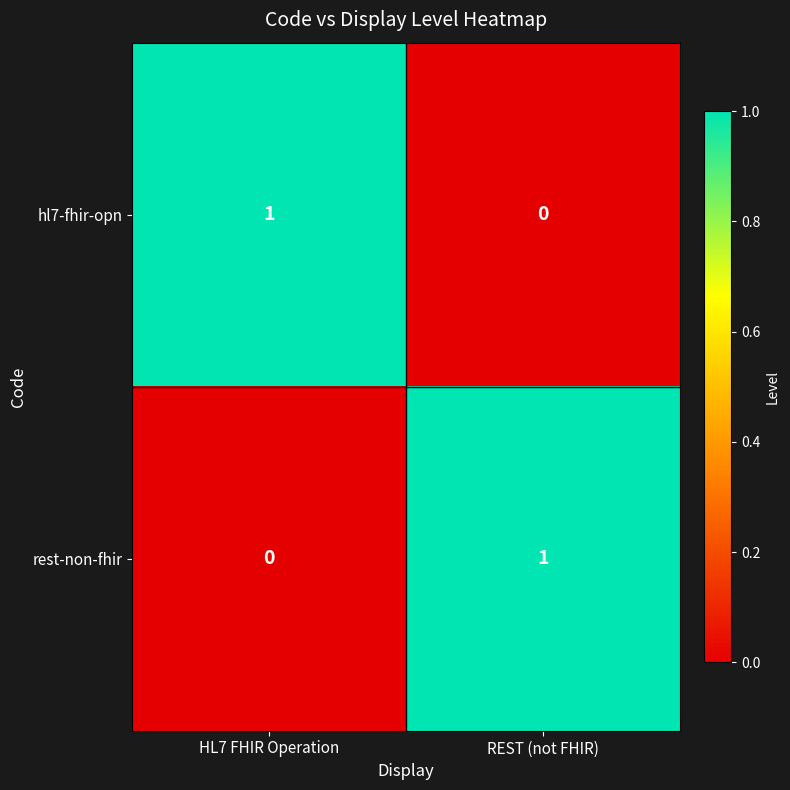

Reading left to right, transcribe all the data shown in this chart.

hl7-fhir-opn: HL7 FHIR Operation=1	REST (not FHIR)=0
rest-non-fhir: HL7 FHIR Operation=0	REST (not FHIR)=1